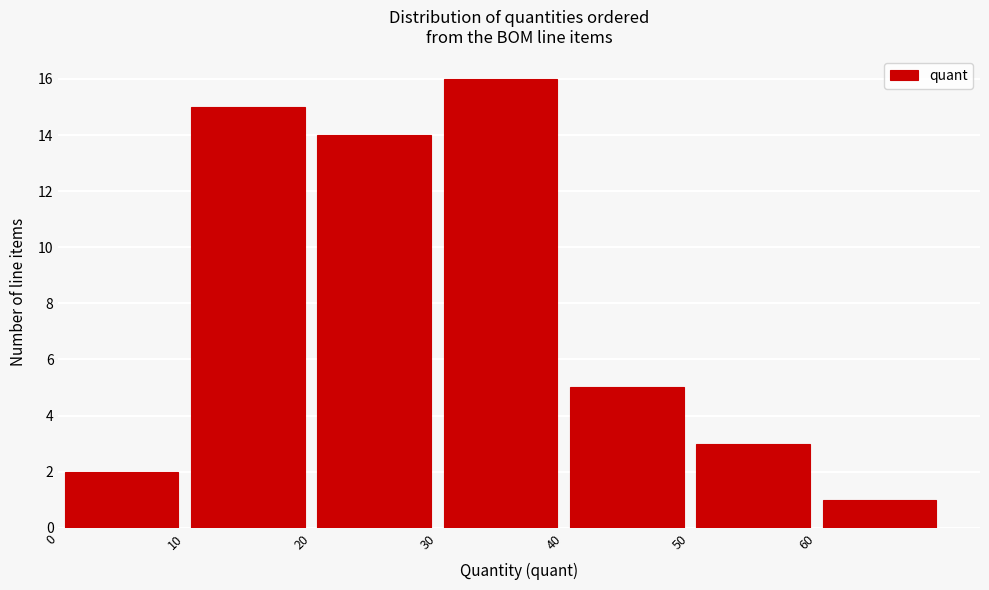

Reading left to right, list every bar in this chart as the range it spans on the x-axis followed by its height. The values are not printed on the chart, so give them approximately, as read against the axis.

0 to 10: 2
10 to 20: 15
20 to 30: 14
30 to 40: 16
40 to 50: 5
50 to 60: 3
60 to 70: 1